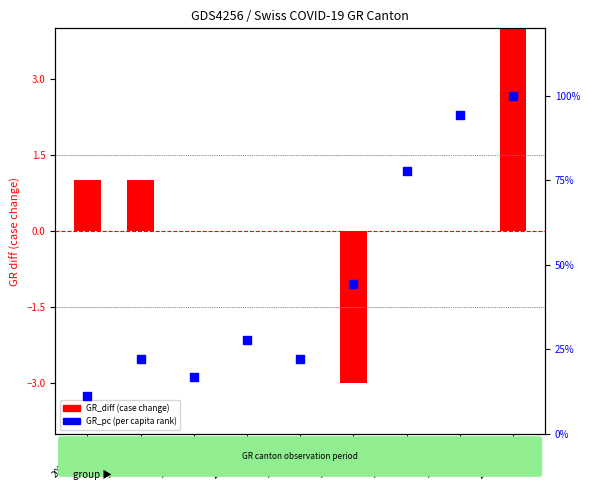

Which series reaches the minimum Y coordinate?

GR_diff (case change)